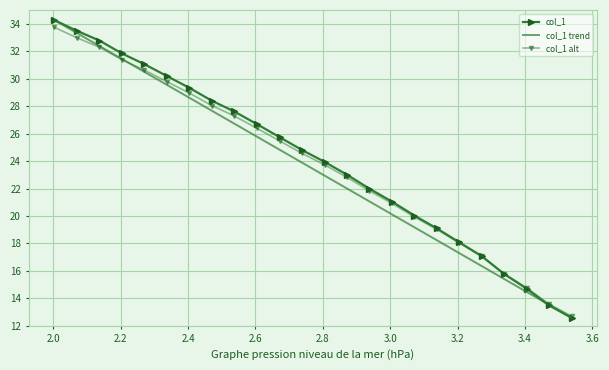

What is the value of the col_1 point at the 15th from the left?

22.0